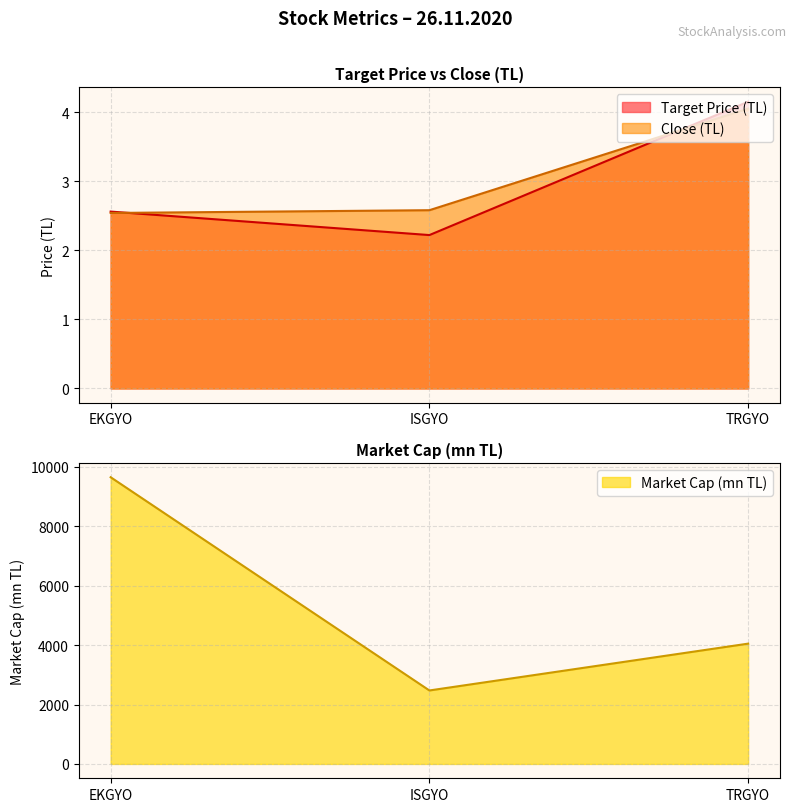

At which category does the chart reach its peak across all series?

EKGYO